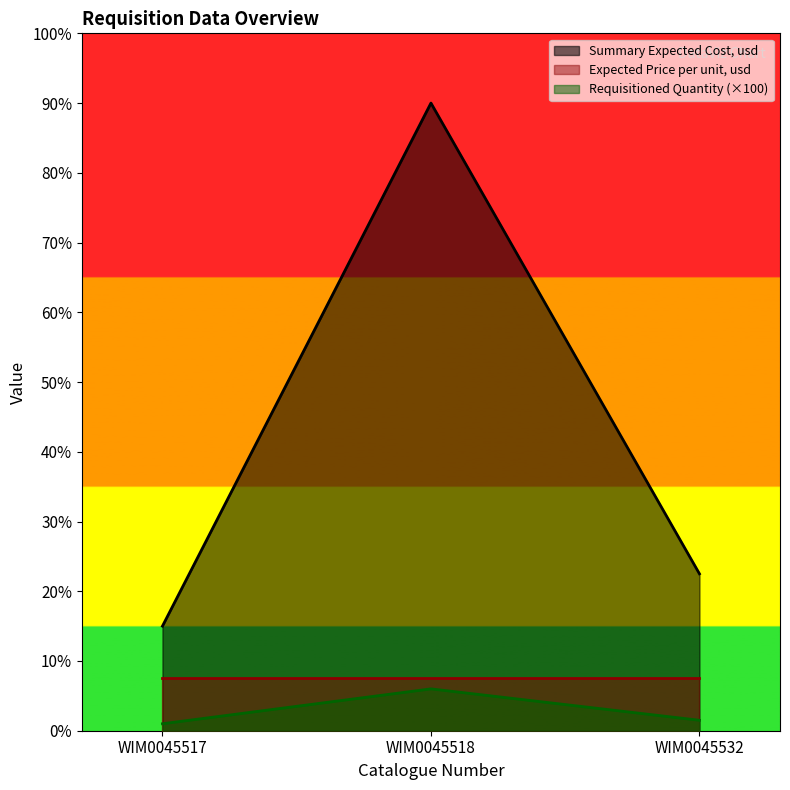

Rank the series by their maximum value, from lowest to highest.

Requisitioned Quantity (×100), Expected Price per unit, usd, Summary Expected Cost, usd